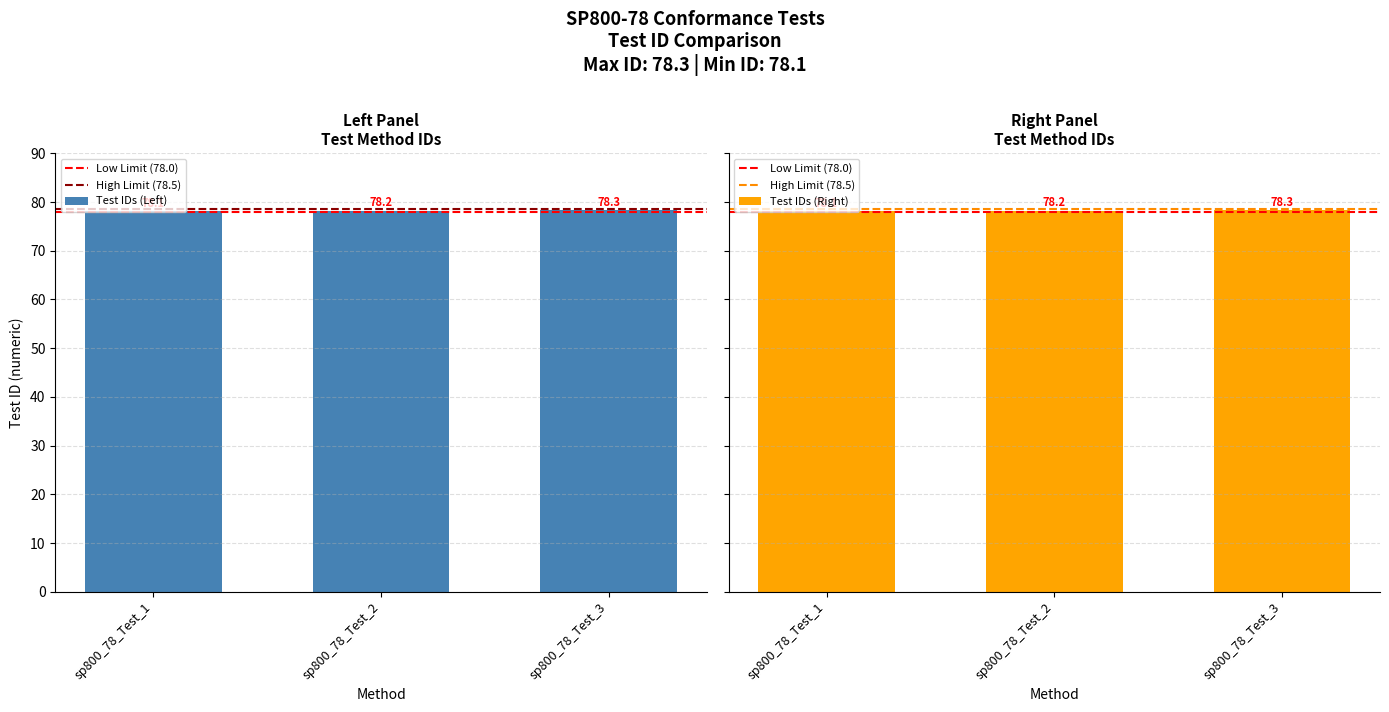

Between sp800_78_Test_1 and sp800_78_Test_2, which is larger?

sp800_78_Test_2